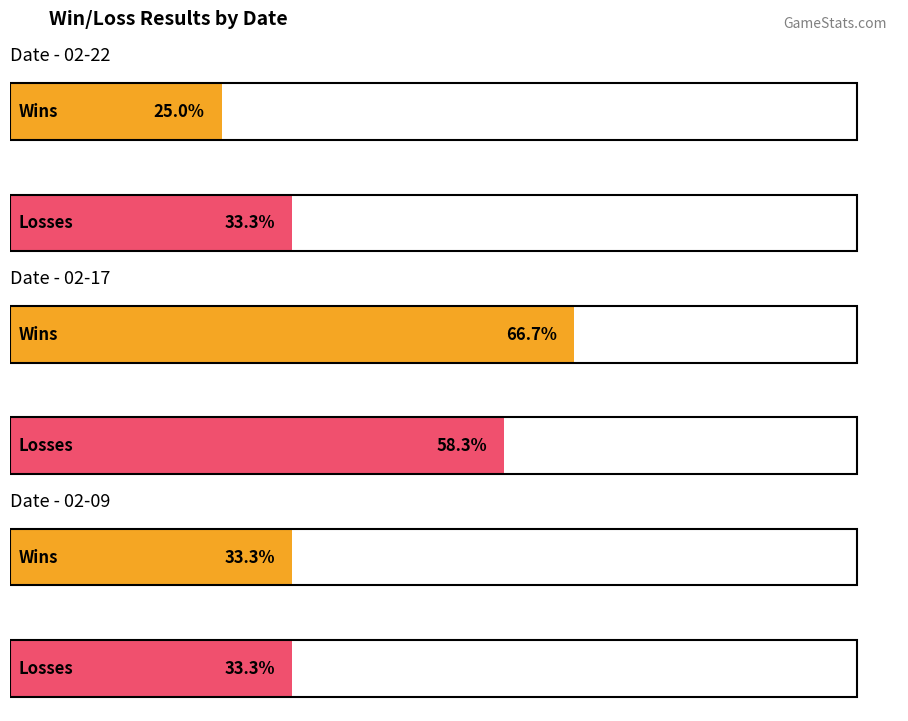

Which series has the widest spread of values?

Win